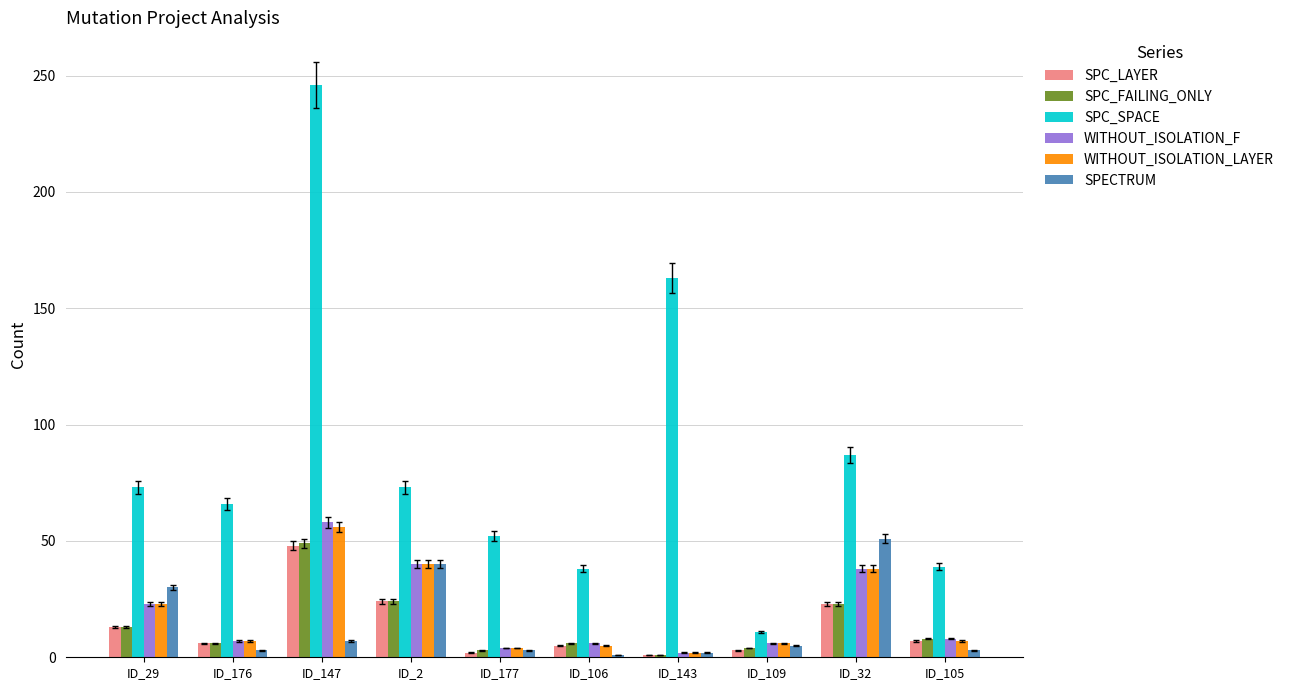

What value does the WITHOUT_ISOLATION_F series have at ID_2, to the nearest 5?

40